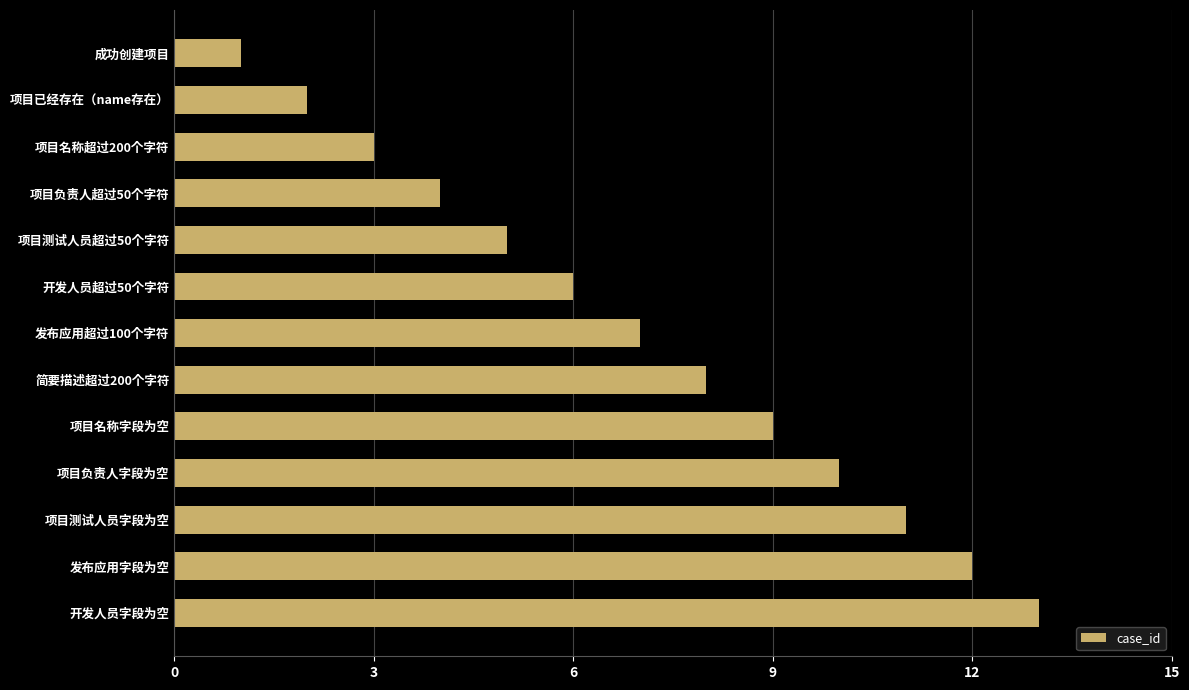

Approximately how many times larger is the value at 项目名称超过200个字符 compared to 项目已经存在（name存在）?

1.5